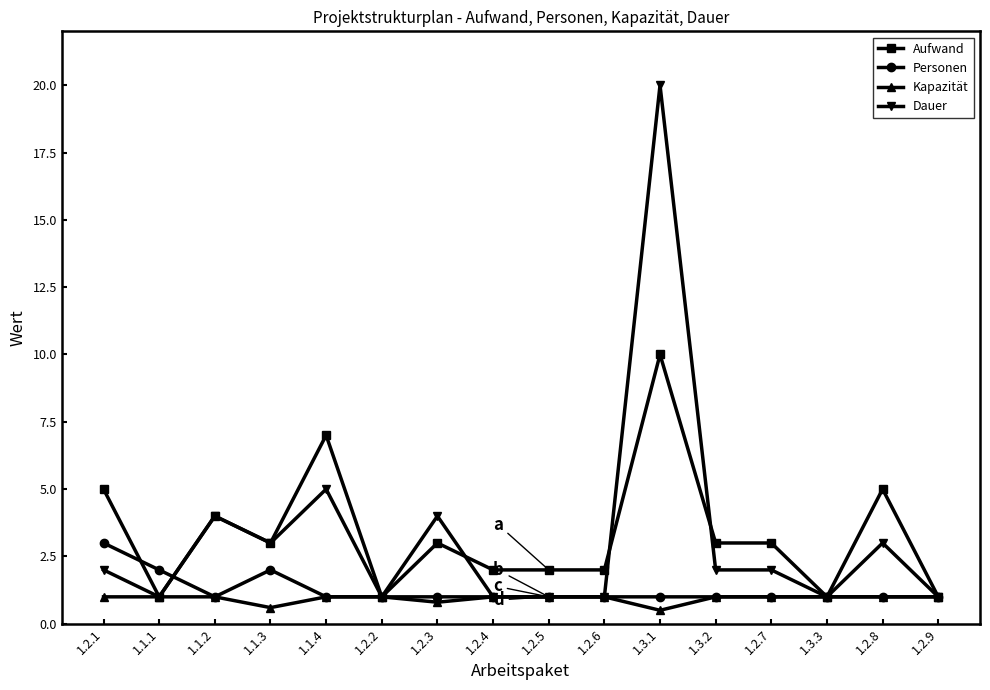

True or false: Kapazität has a value of 1.0 at 1.3.2.

True